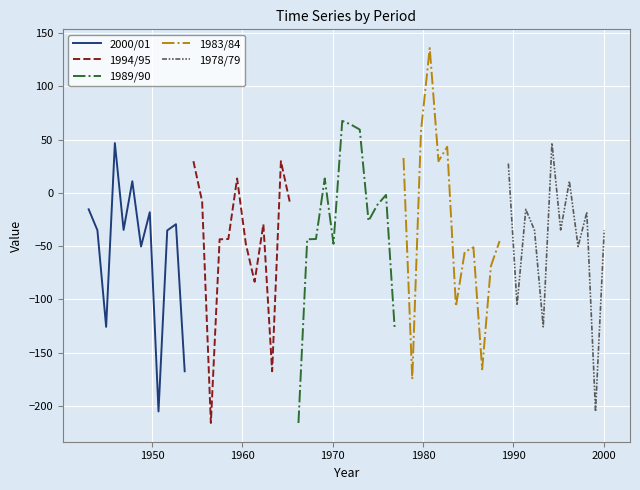

What is the lowest value of the 1994/95 series?

-215.8